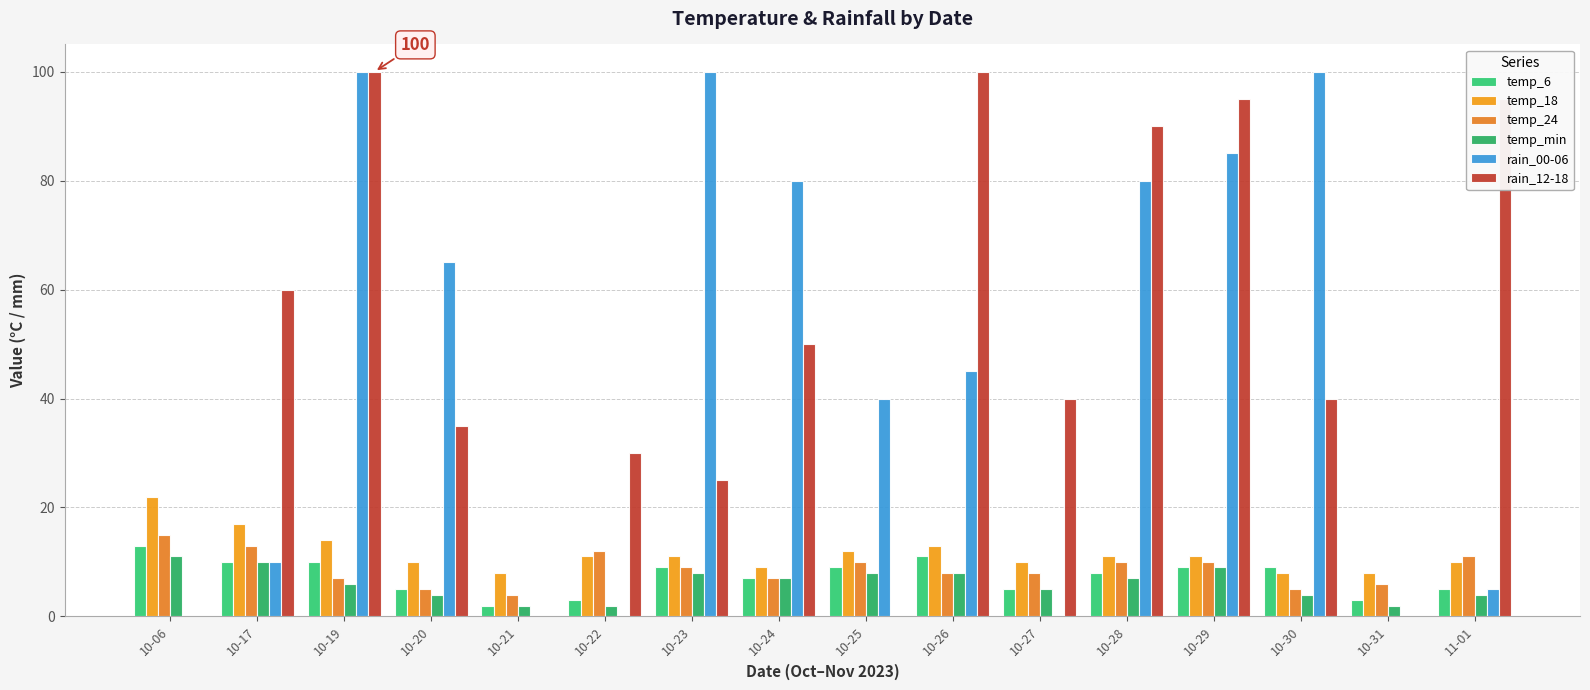

Does the chart contain stacked bars?

No